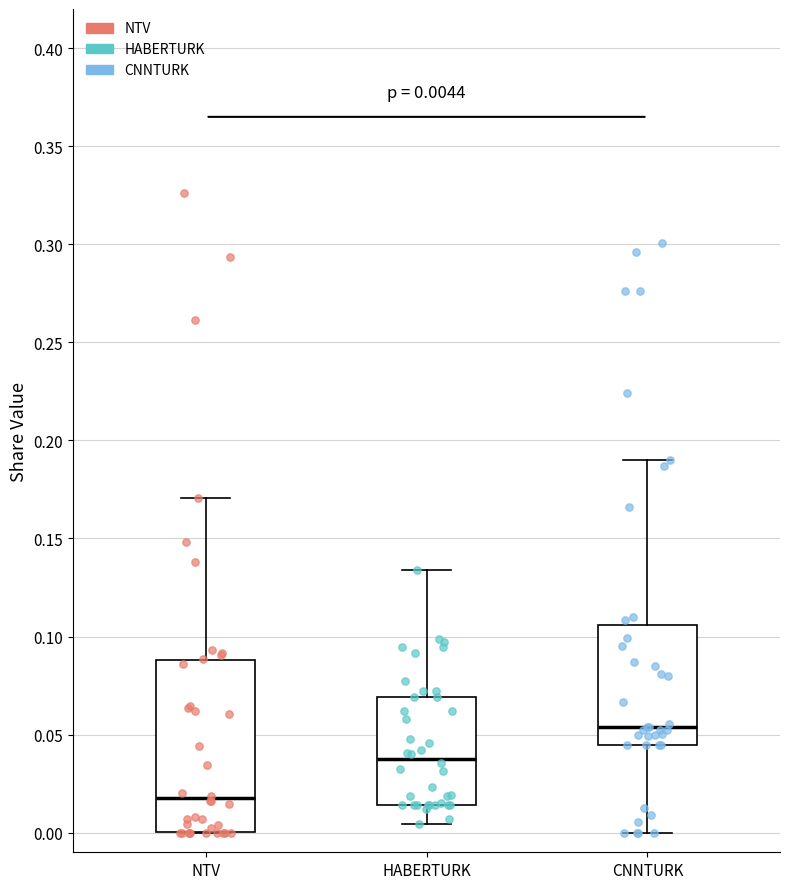

Which box has the highest median line?

CNNTURK